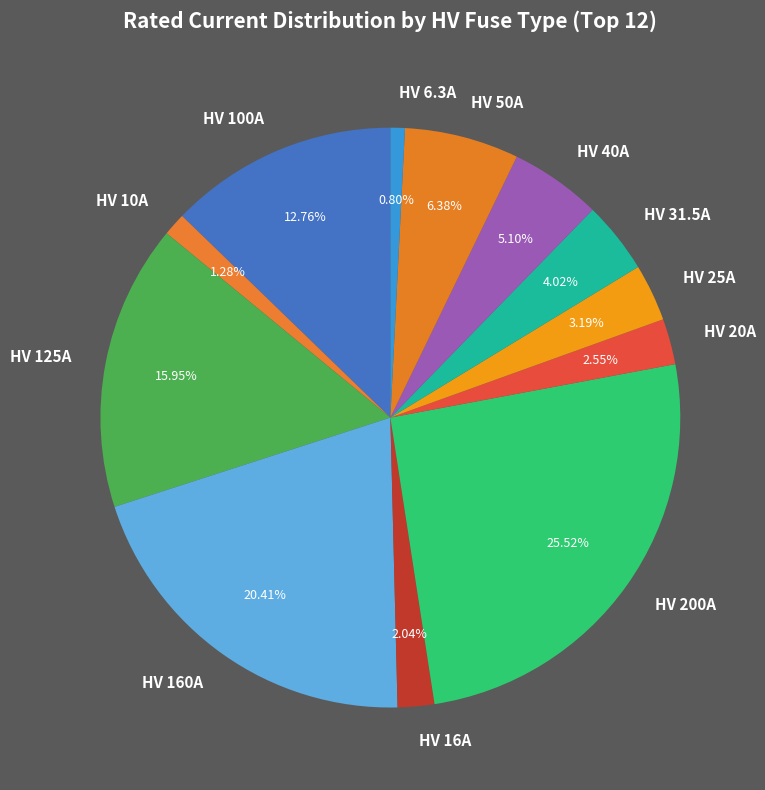

To the nearest percent, what is the difference between the HV 31.5A and HV 25A slice percentages?

1%